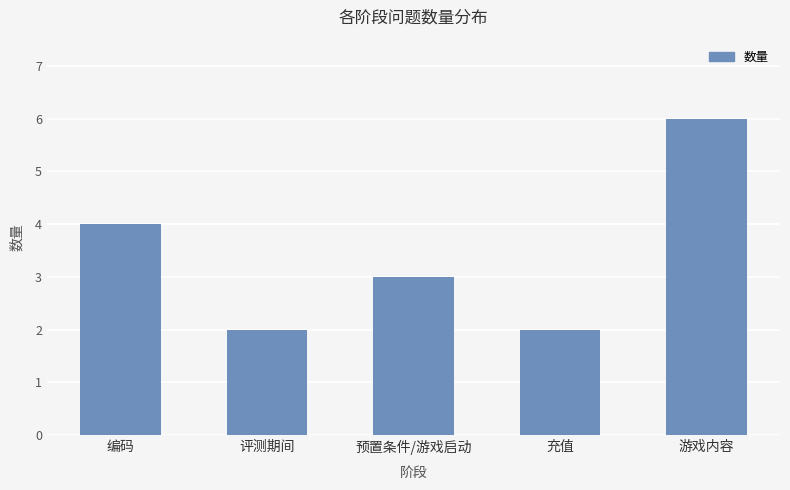

What is the change in value from 评测期间 to 游戏内容?

+4